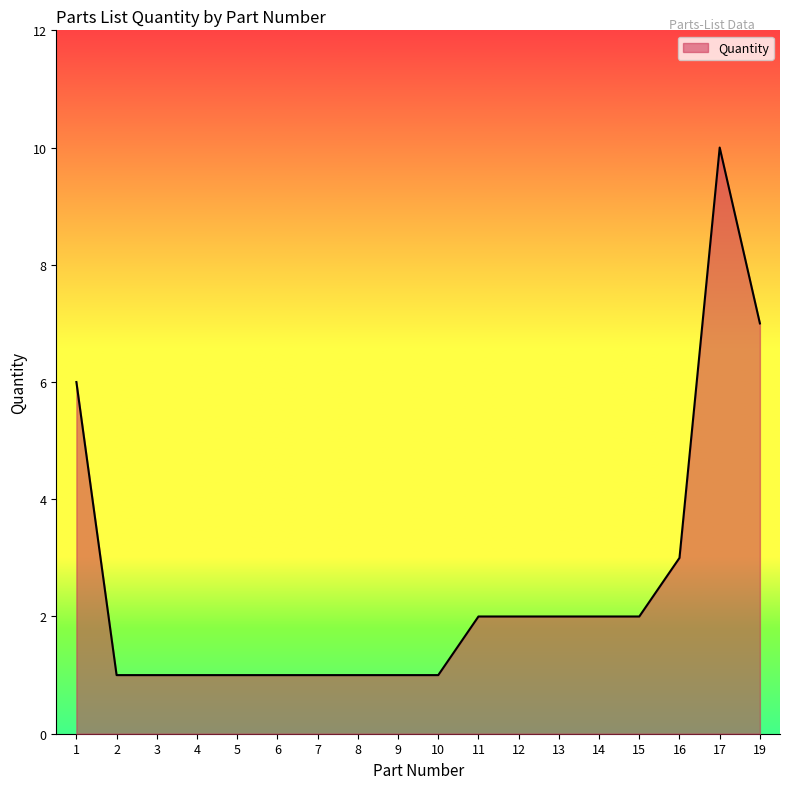

What is the greatest value displayed?

10